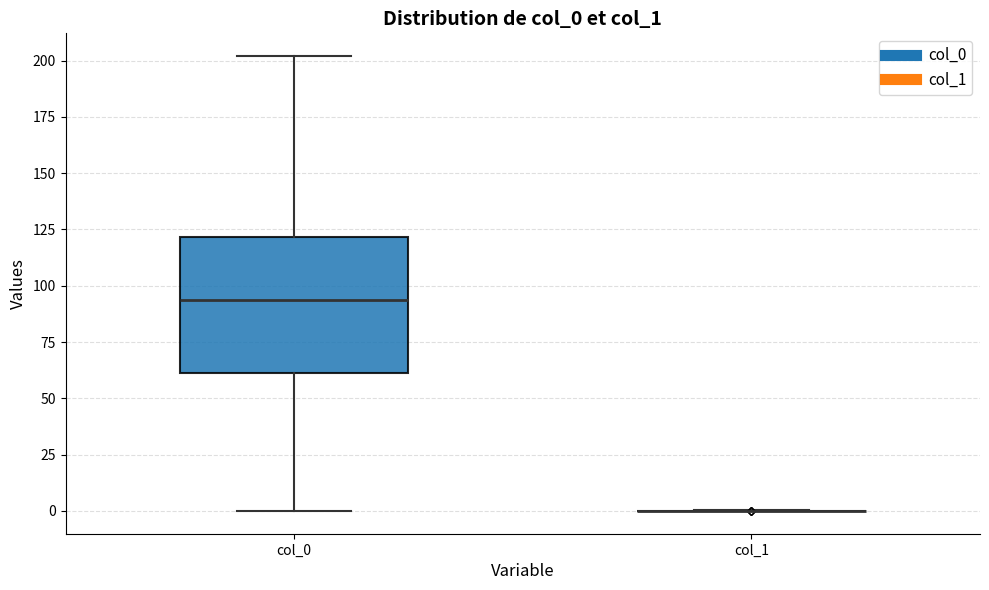

Reading left to right, read every box against the y-axis: the position of its median line, the range the box covers, and the ends of its whiskers. The values are not printed on the chart, so give them approximately, as read against the axis.

col_0: median 95, box 60 to 120, whiskers 0 to 200
col_1: box collapsed to a line at 0, whiskers 0 to 0